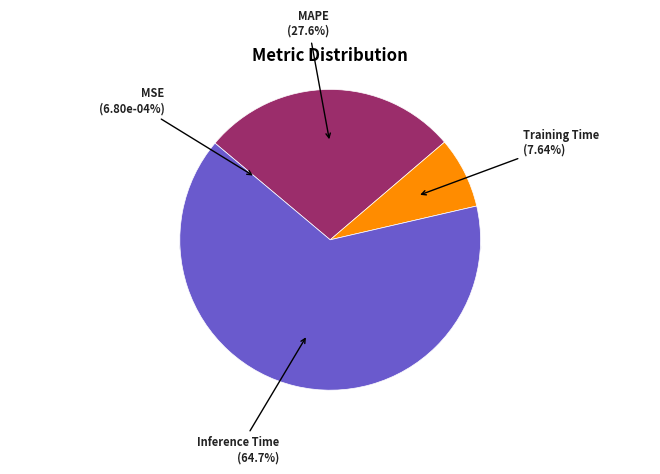

What percentage is the Training Time slice, to the nearest percent?

8%